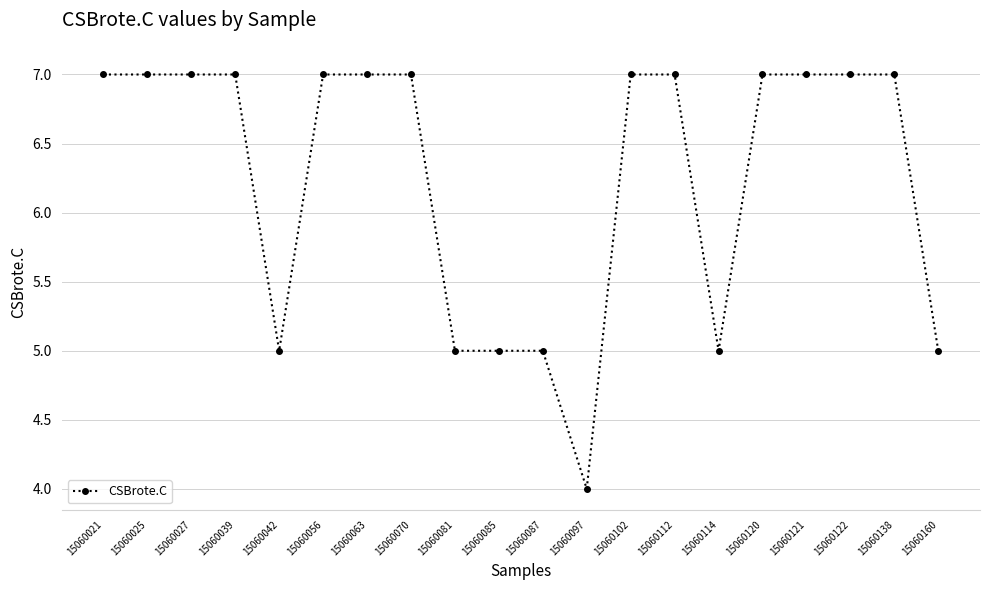

What is the average value?

6